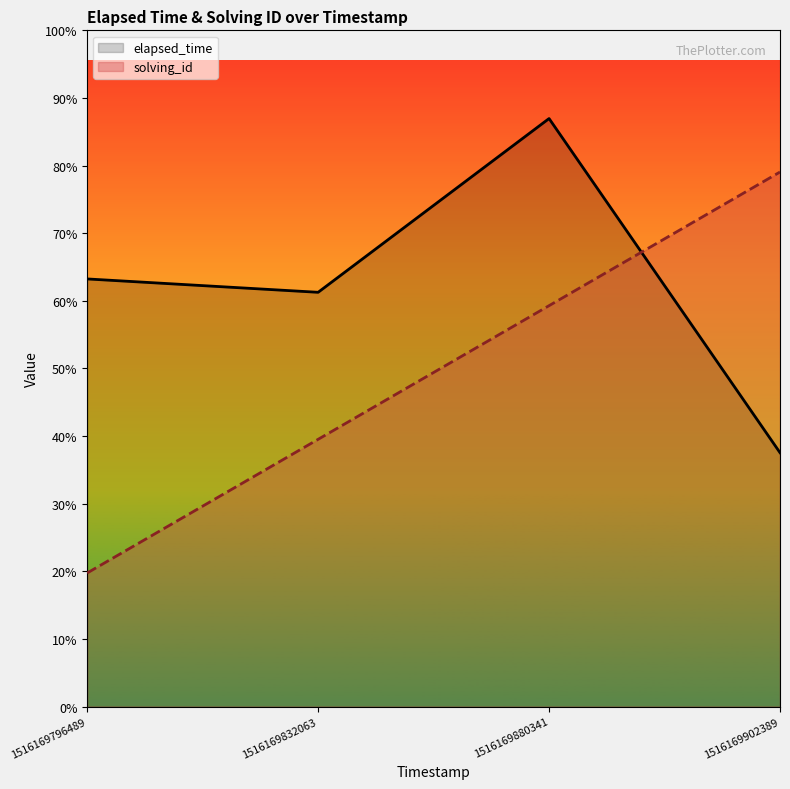

Rank the categories by solving_id value from highest to lowest.

1516169902389, 1516169880341, 1516169832063, 1516169796489